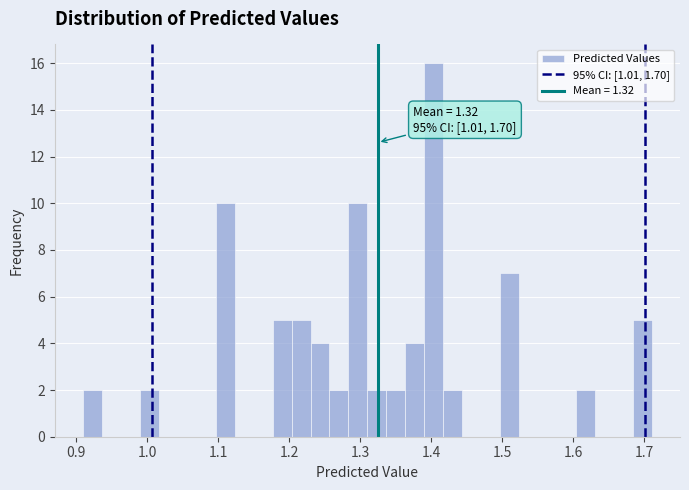

Around what value on the x-axis is the tallest bar? Give the approximate position of its centre, as read against the axis.

1.40